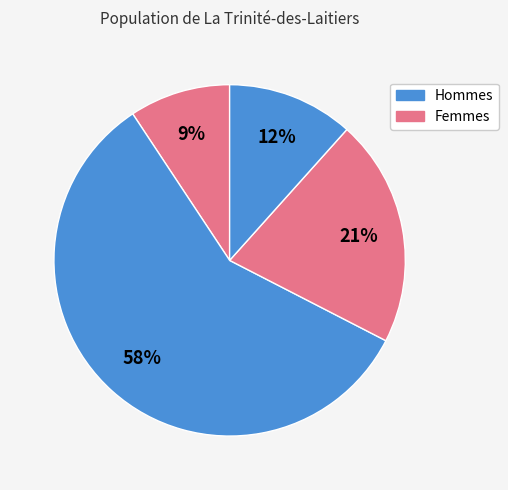

How many slices are in this pie chart?

4